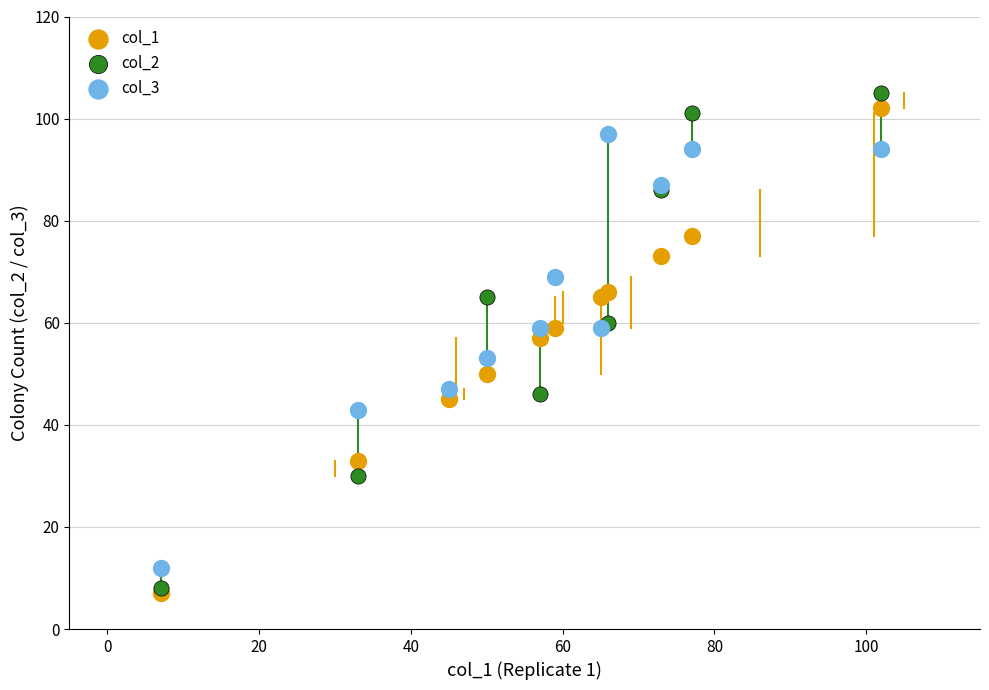

What are all the series names shown in the legend?

col_1, col_2, col_3